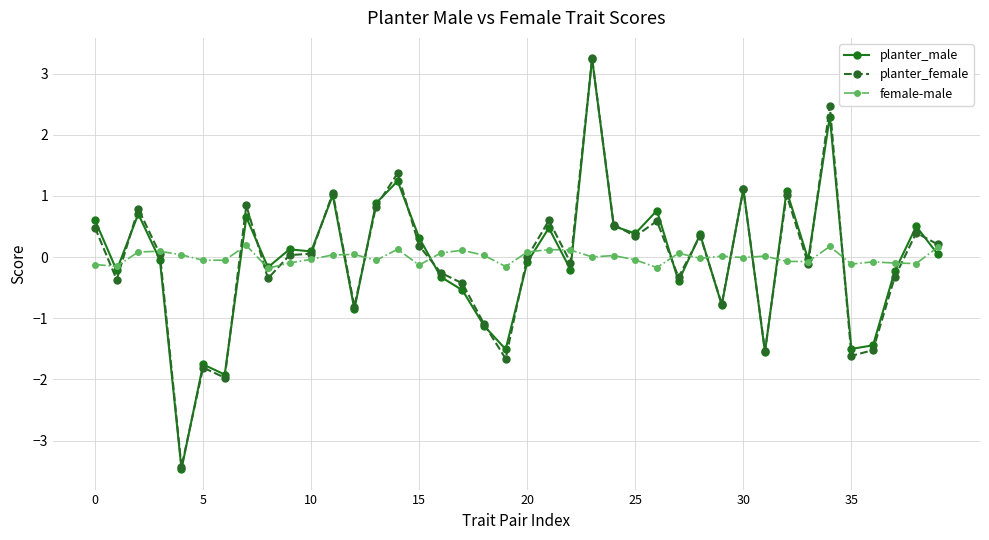

What is the smallest value displayed?

-3.5